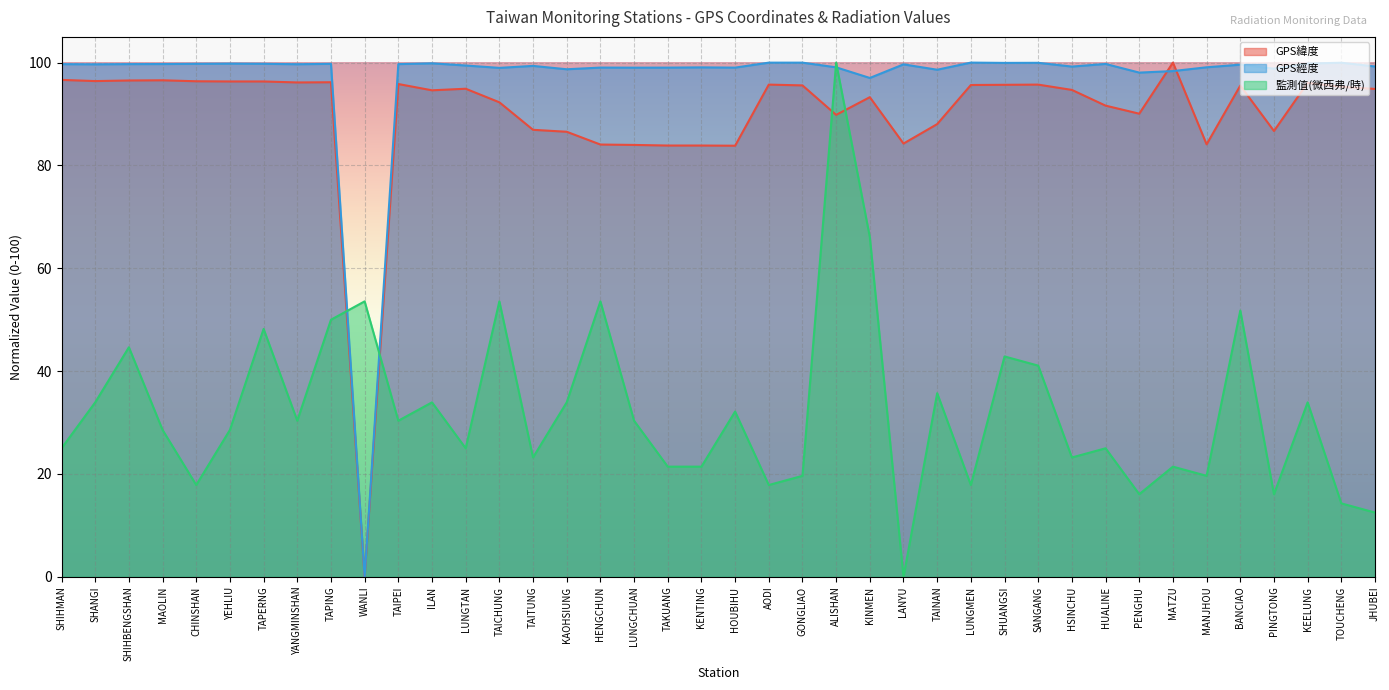

What is the label of the 9th point from the left?

TAPING